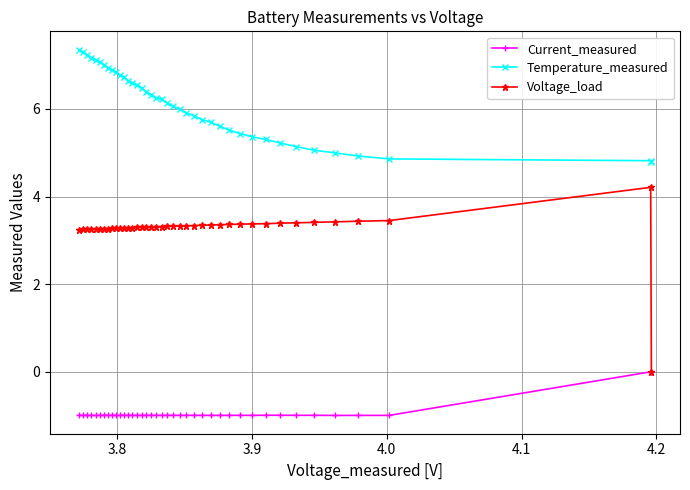

Is this an area chart (filled region under the line)?

No